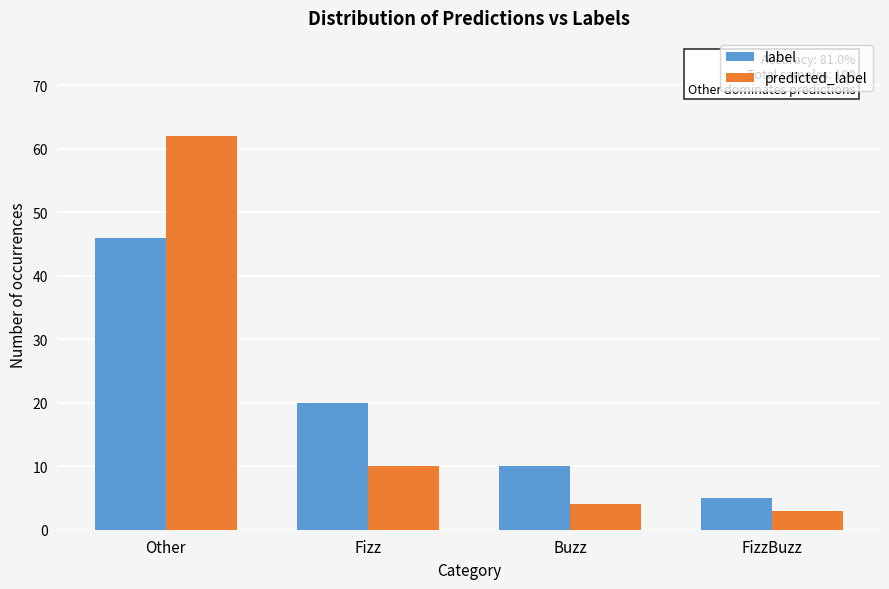

Reading left to right, extract all data points from this chart.

label: 46	20	10	5
predicted_label: 62	10	4	3